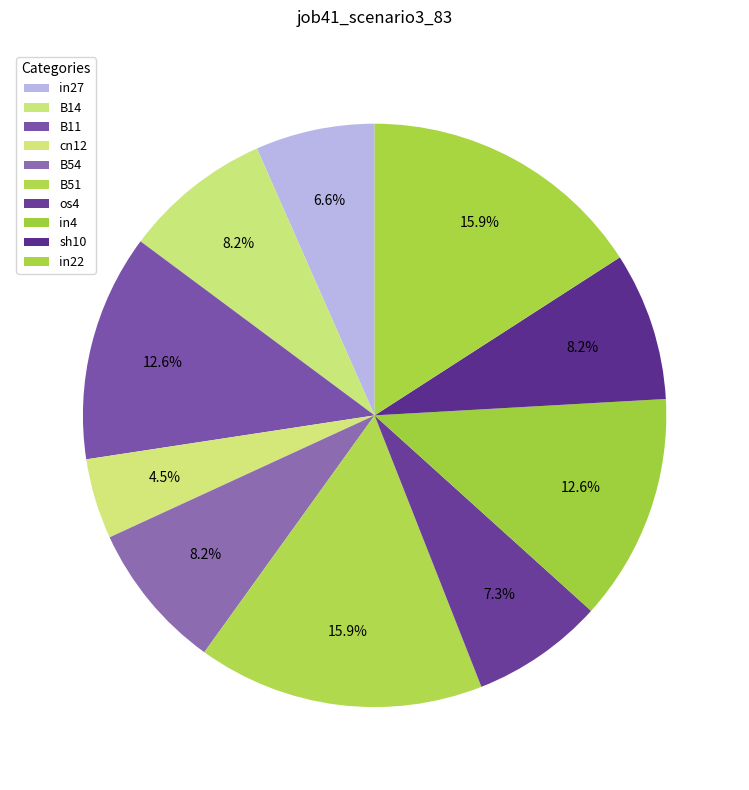

Does any single category account for the majority?

No